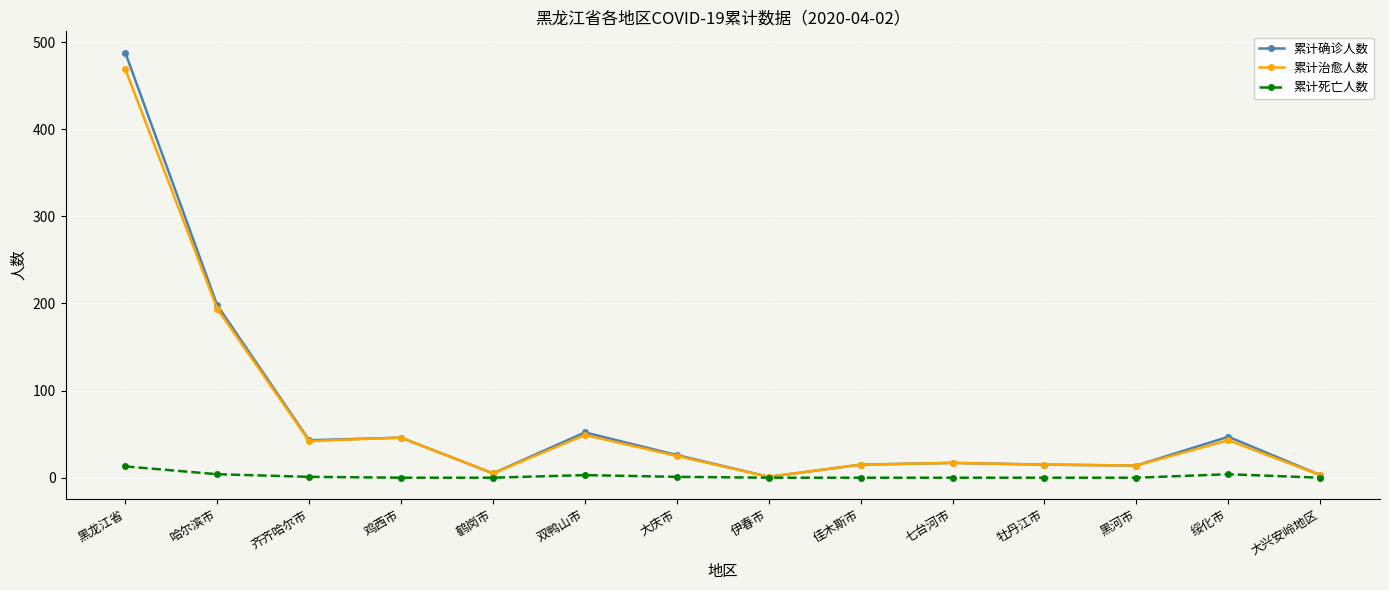

Is it true that 累计确诊人数 equals 26 at 大庆市?

True